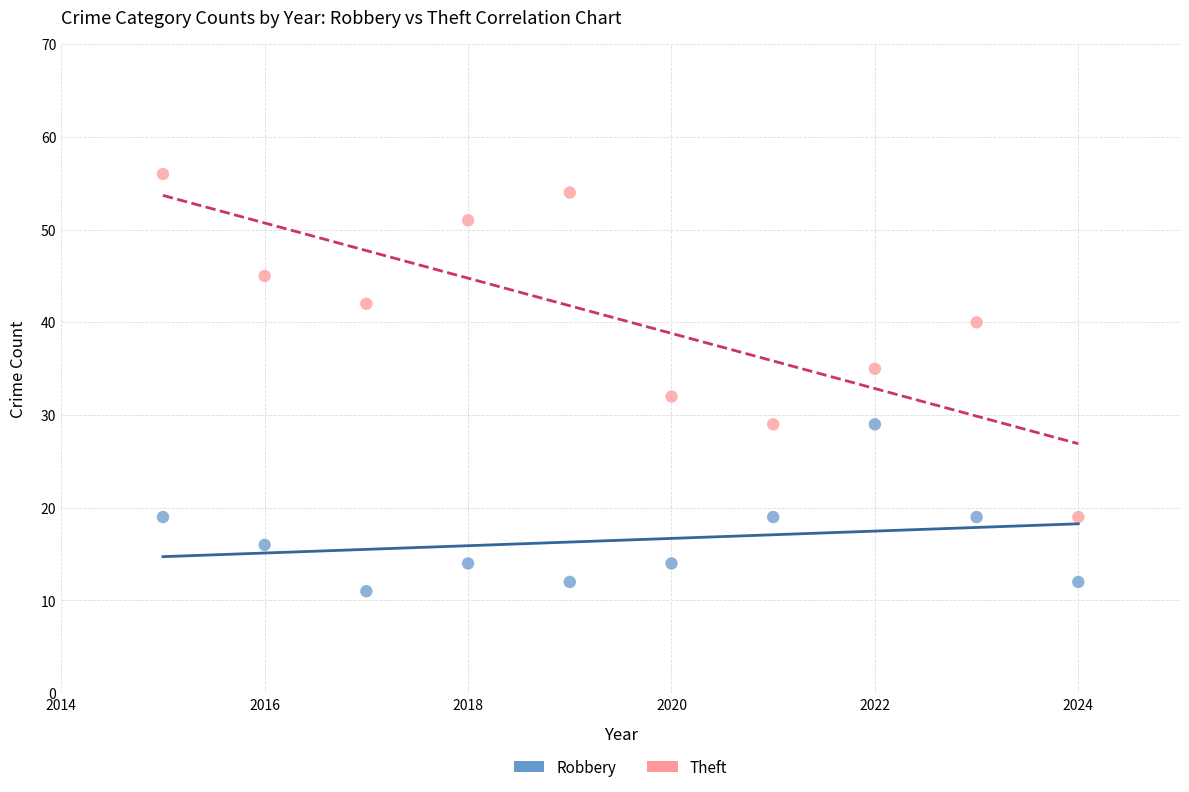

Which series has the widest spread of Y values?

Theft